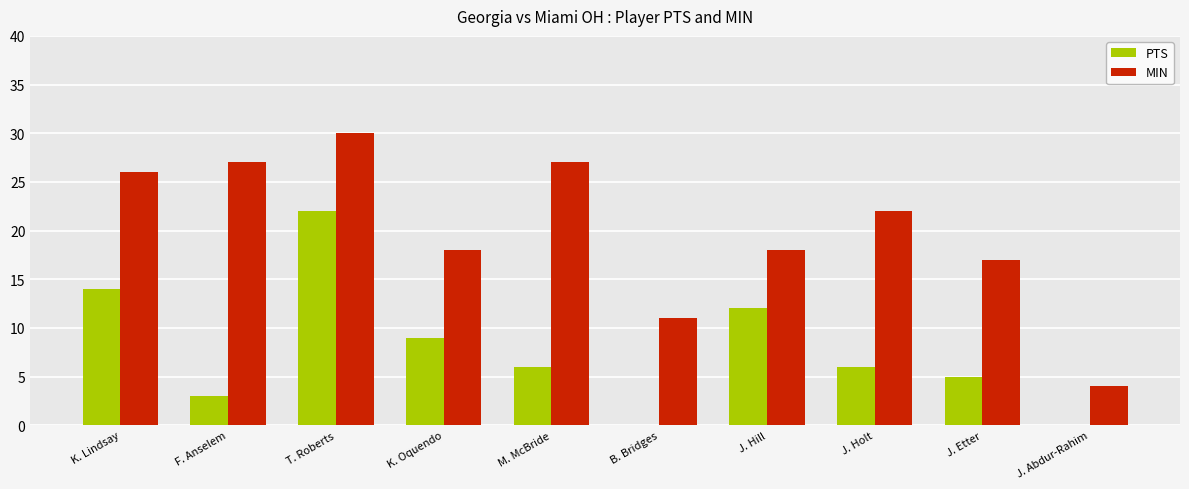

What is the average value of the PTS series?

8